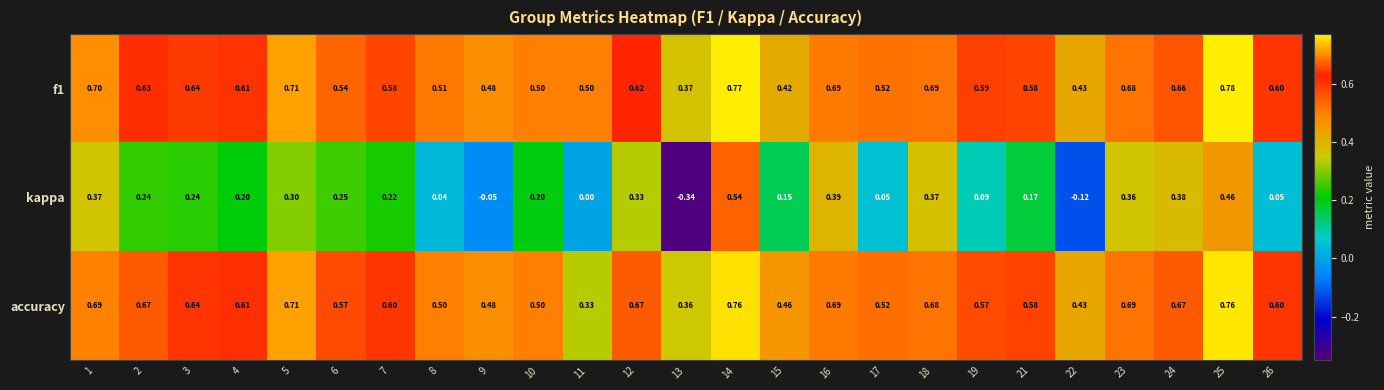

Which series has the widest spread of values?

kappa